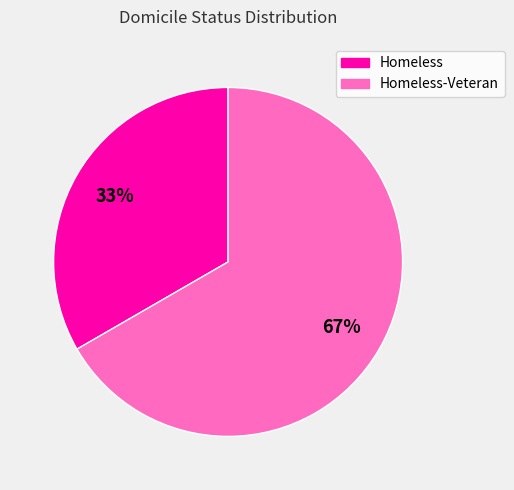

Is there any slice that represents more than half of the pie?

Yes